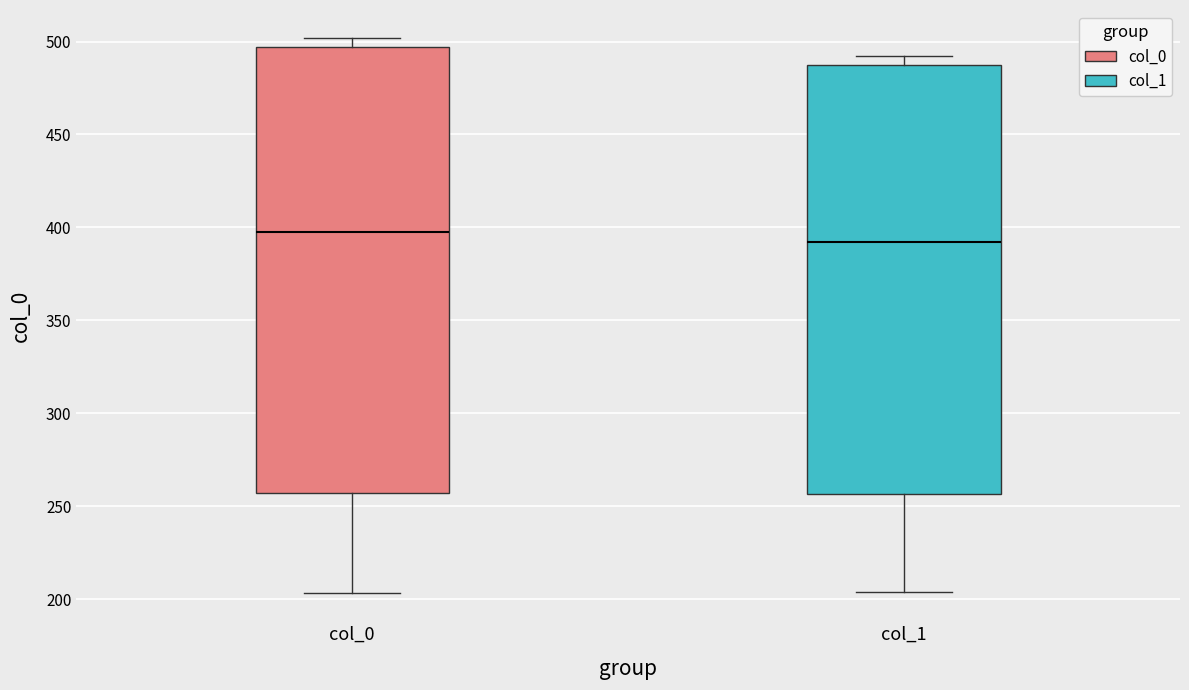

Which box is the tallest, from its lower edge to its upper edge?

col_0